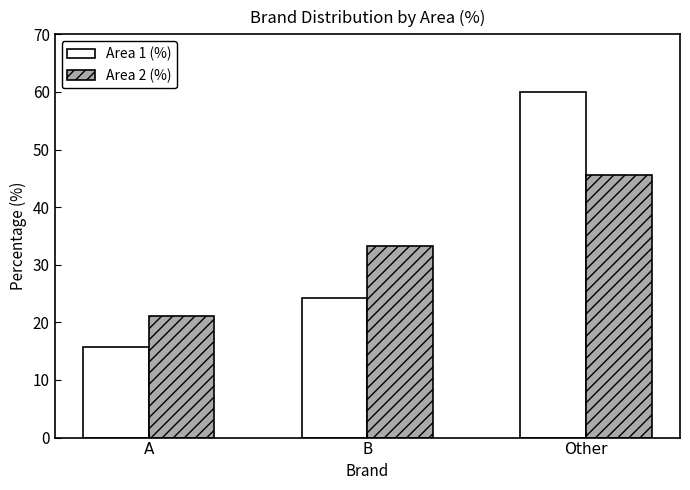

Is it true that Area 2 (%) equals 45.6 at Other?

True